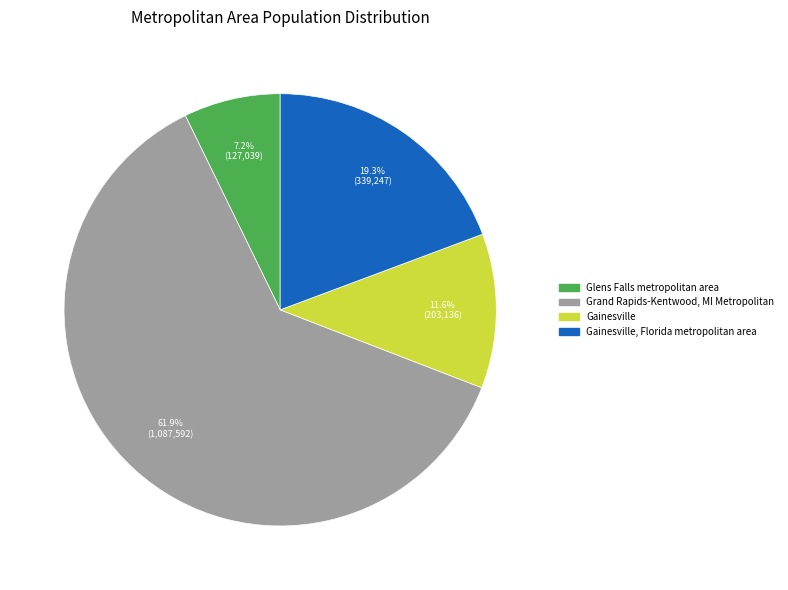

What is the ratio of the value at Gainesville, Florida metropolitan area to the value at Gainesville?

1.7